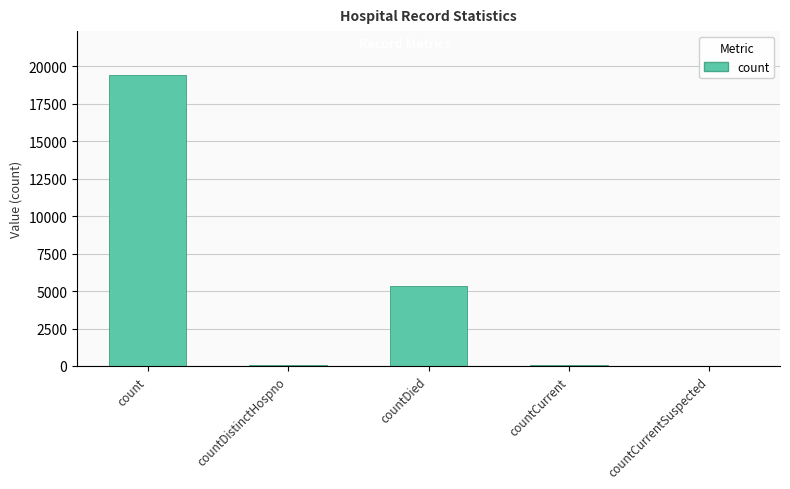

What is the sum of all values?

24912